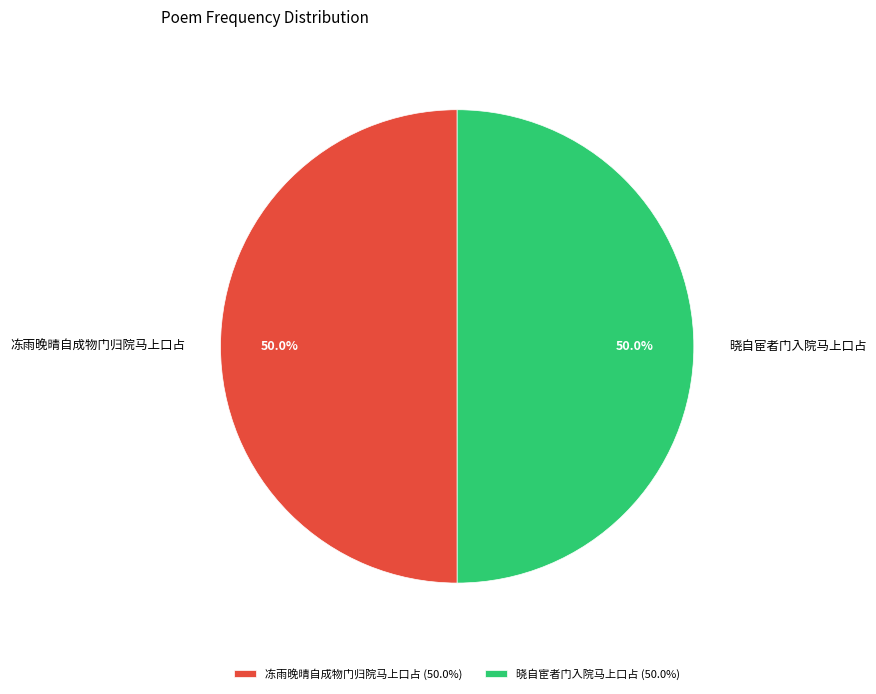

What is the ratio of the value at 晓自宦者门入院马上口占 to the value at 冻雨晚晴自成物门归院马上口占?

1.0